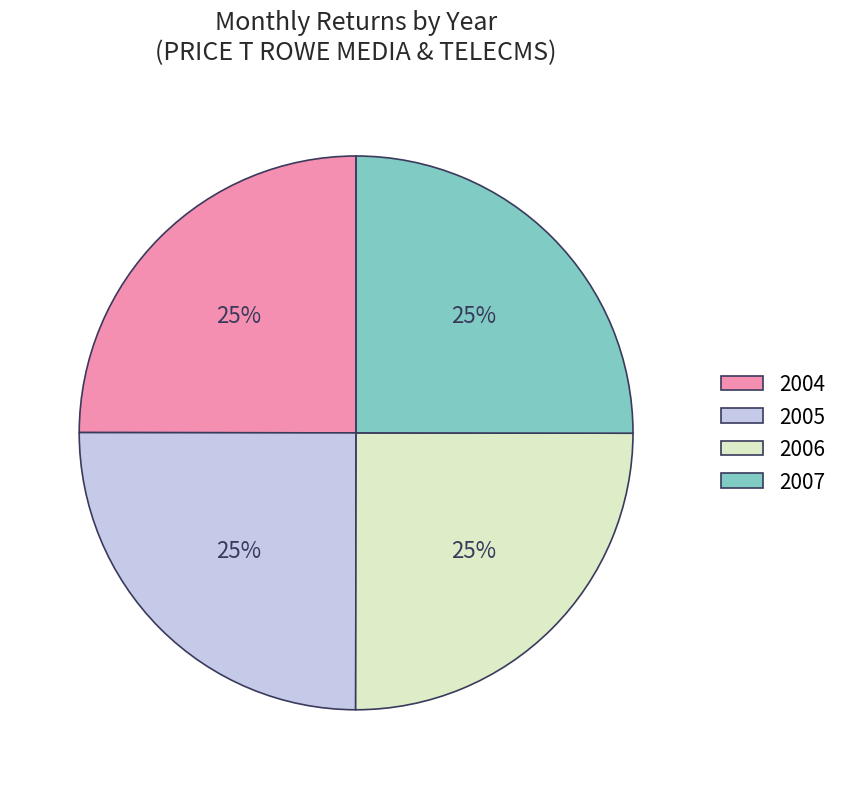

To the nearest percent, what percentage of the pie is 2005?

25%